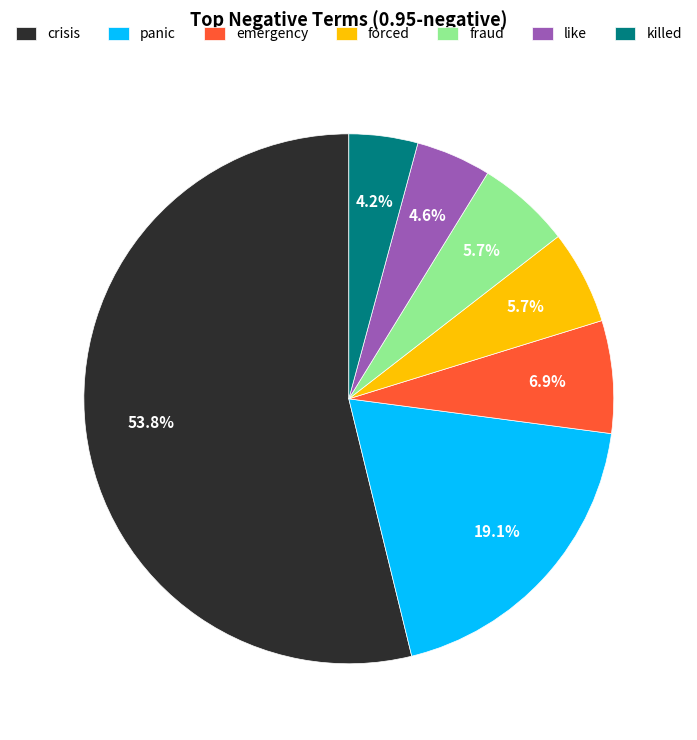

The panic slice represents 19% of the pie. True or false?

True